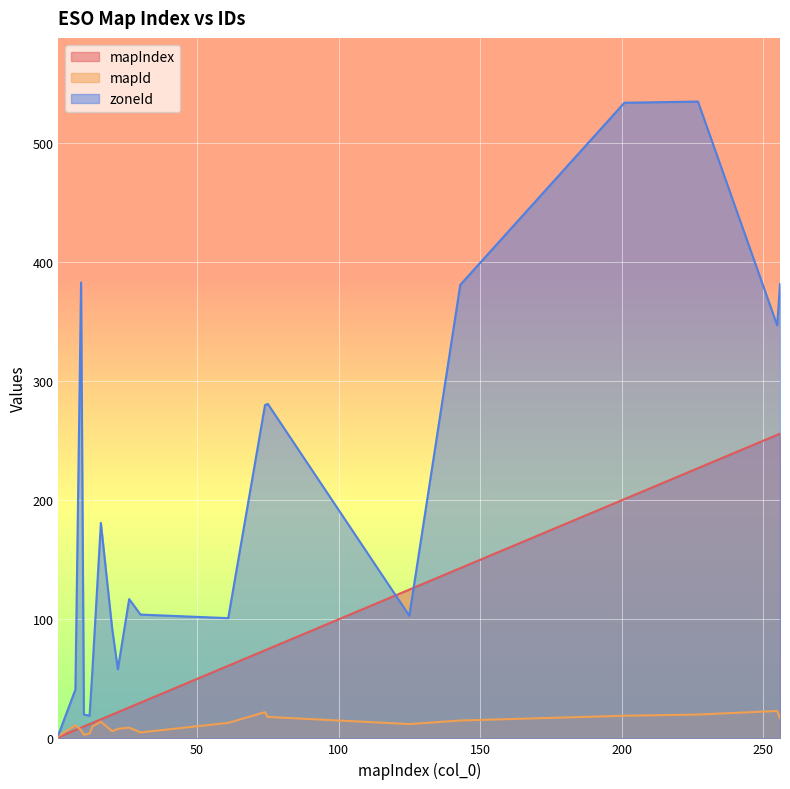

Rank the series by their average value, from lowest to highest.

mapId, mapIndex, zoneId